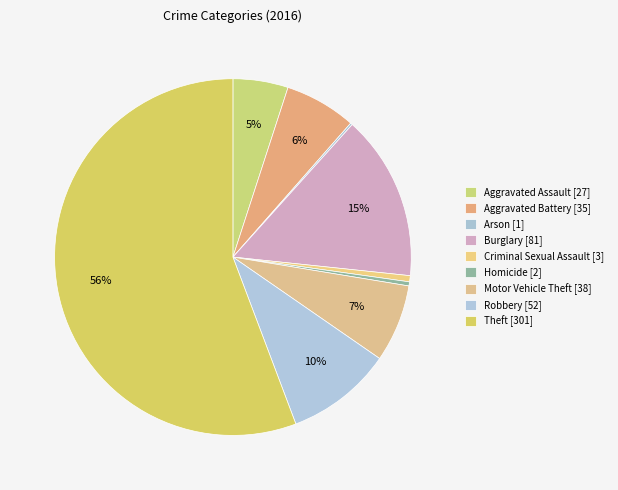

The Motor Vehicle Theft slice represents 7% of the pie. True or false?

True